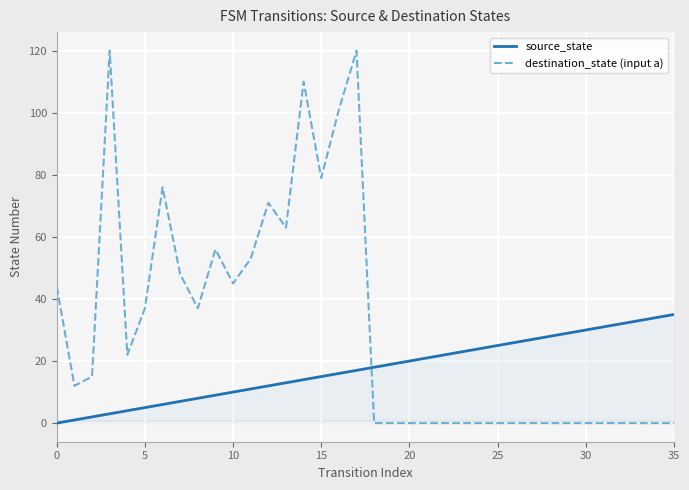

At 10, list the series in order from largest to smallest.

destination_state (input a), source_state